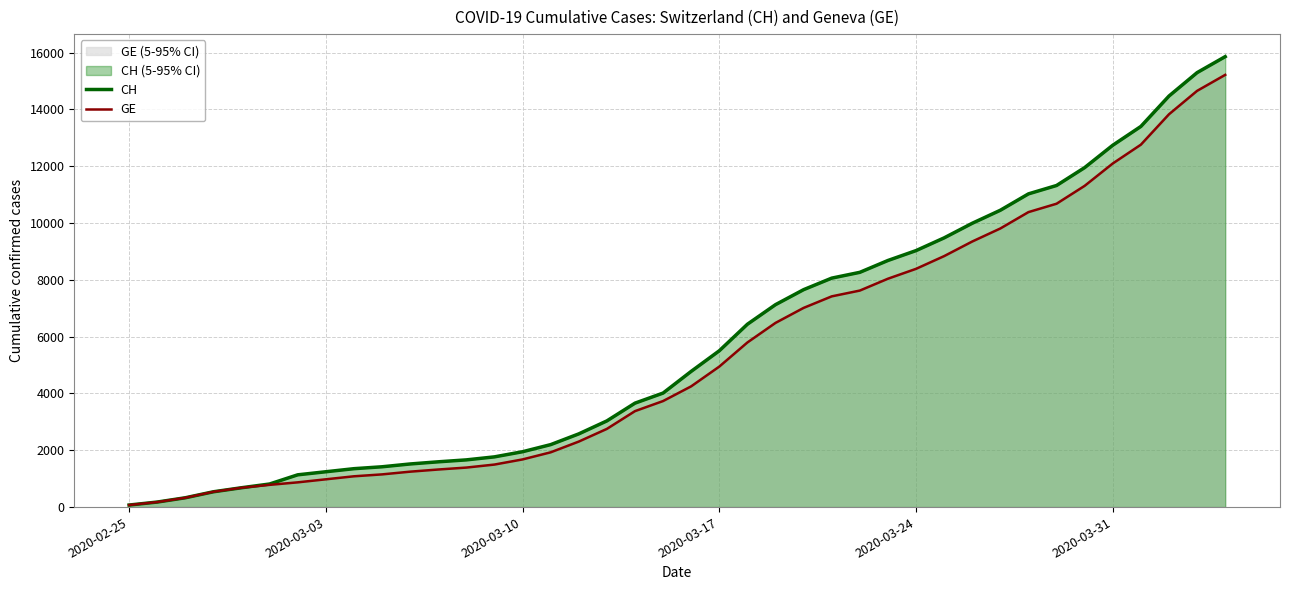

True or false: CH and GE cross at least once.

False